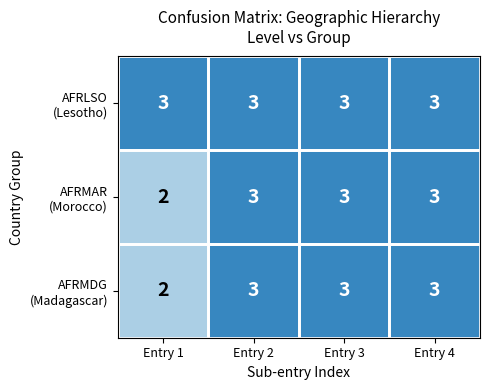

Which category has the lowest value across all series?

Entry 1